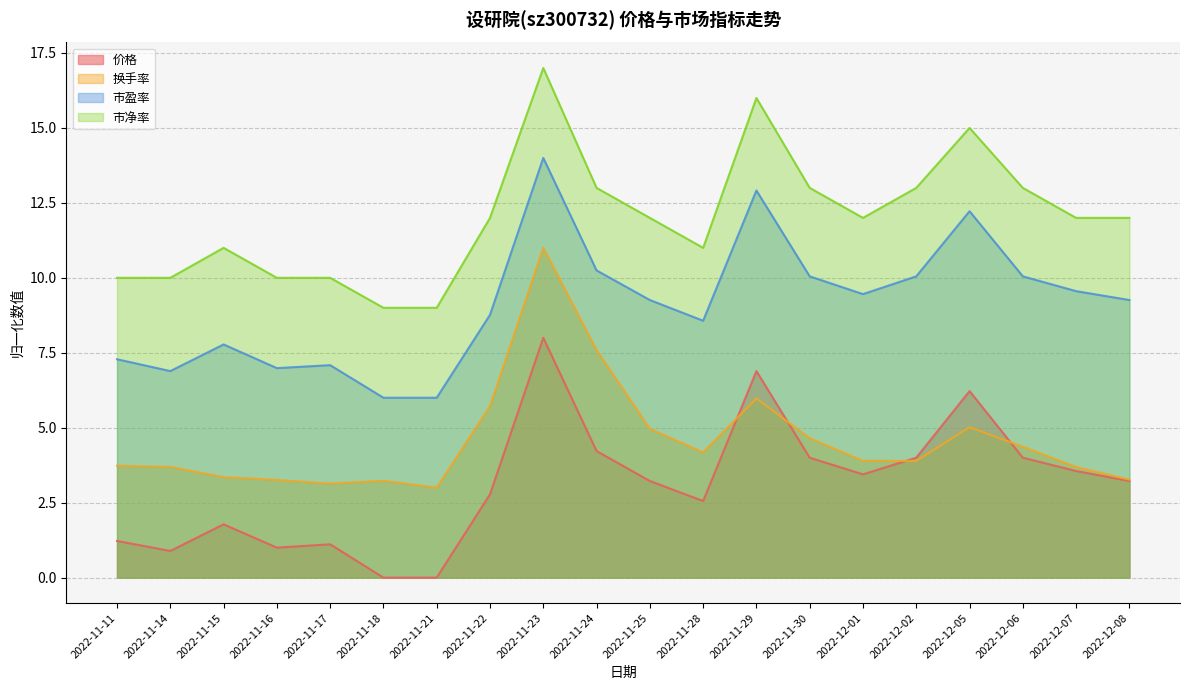

What is the maximum value shown in the chart?

17.0